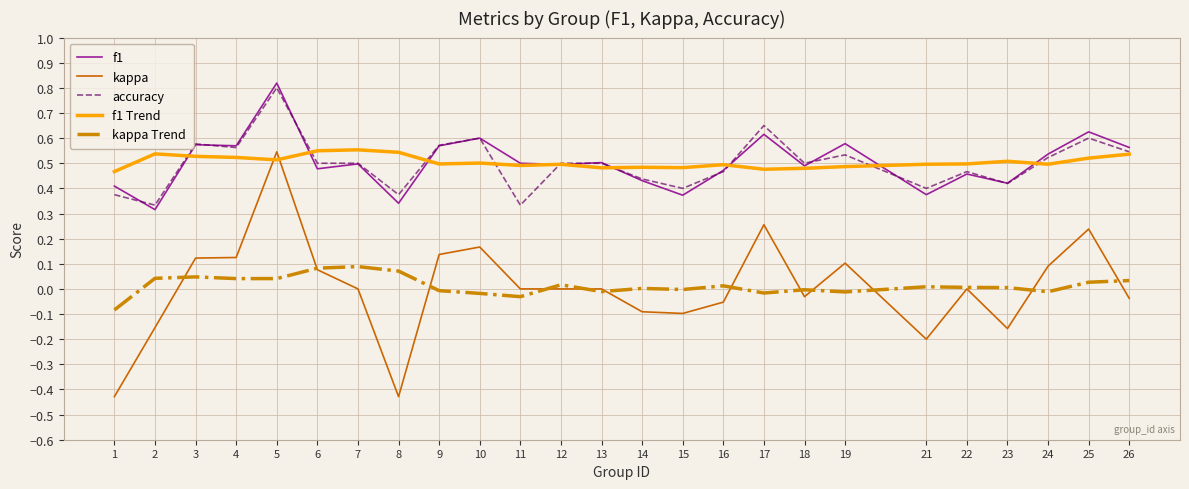

What is the total value across all series at 4?

1.8